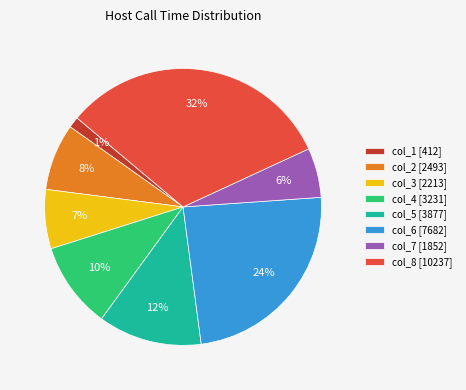

What is the smallest slice in the pie chart?

col_1